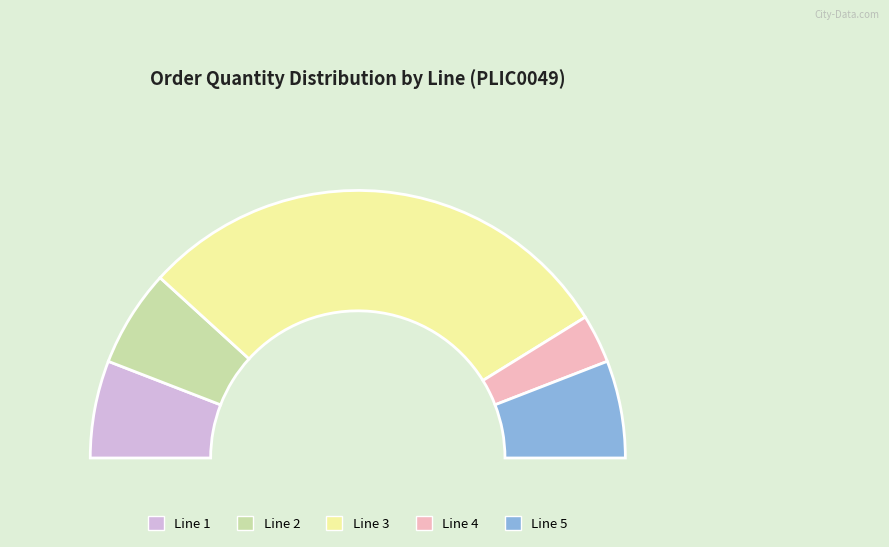

Which category accounts for the majority?

Line 3